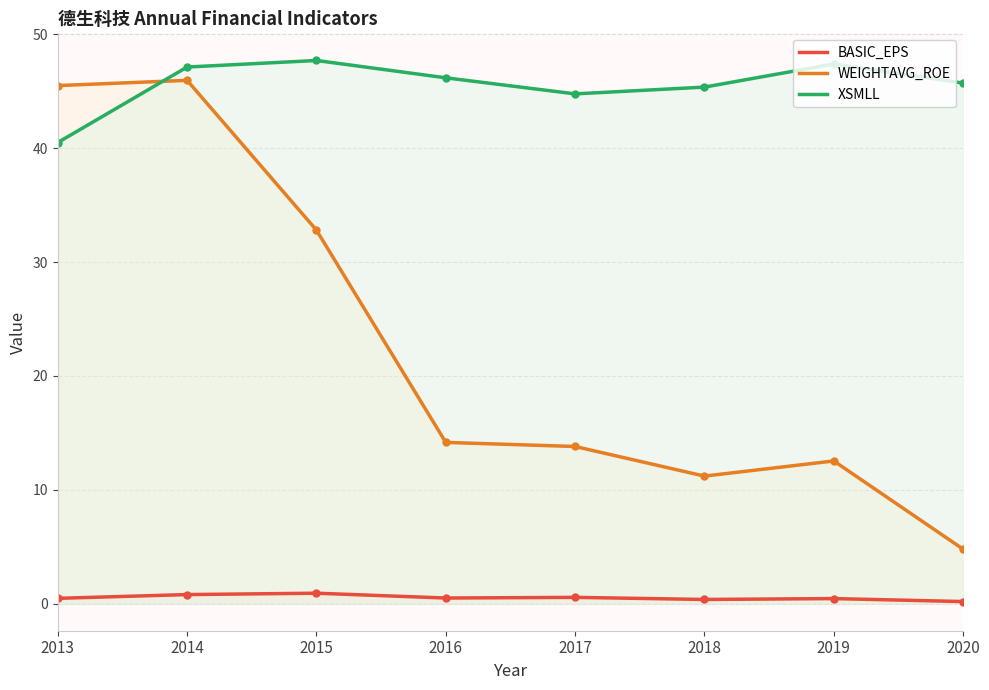

Between 2013 and 2019, which series saw the biggest shift?

WEIGHTAVG_ROE